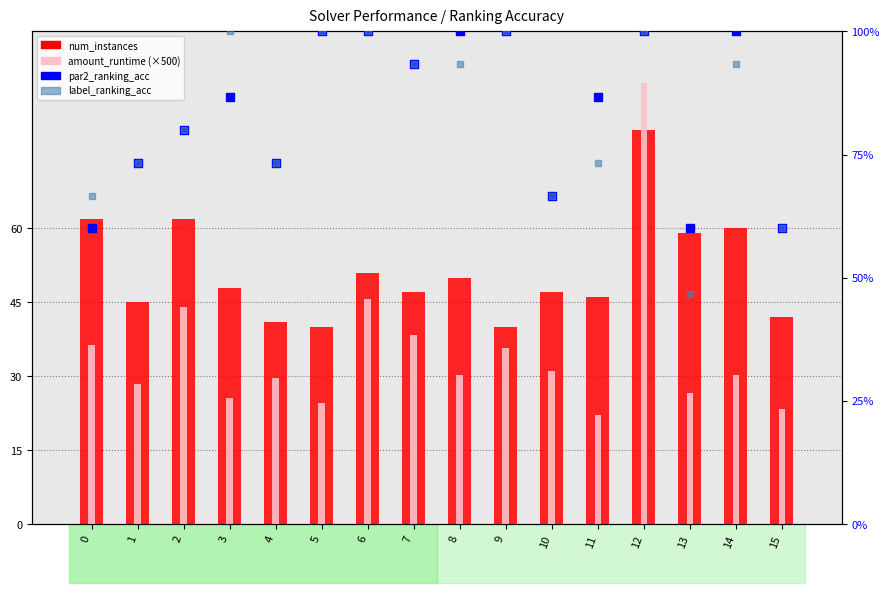

Which series reaches the maximum Y coordinate?

par2_ranking_acc